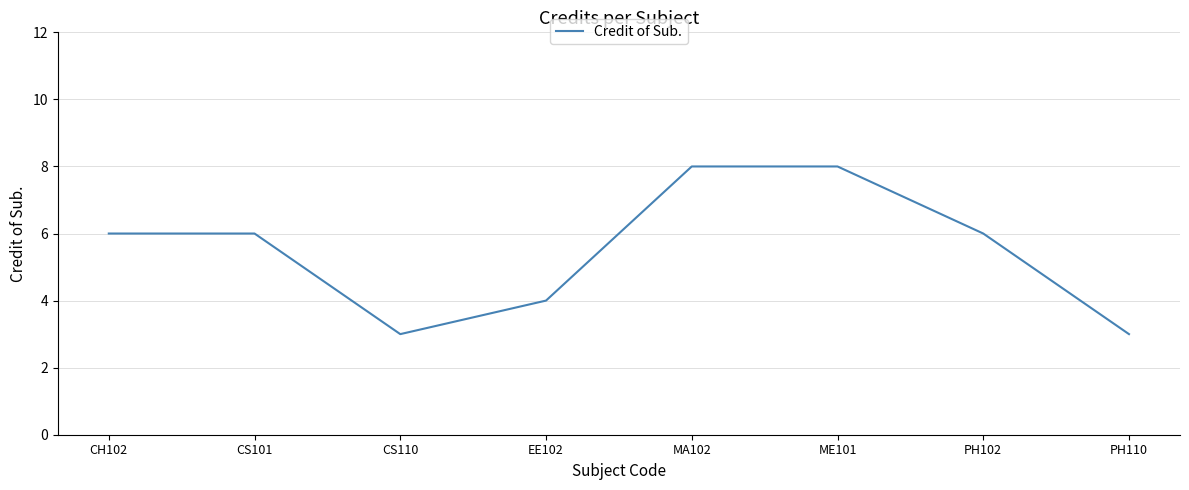

What is the sum of all values?

44